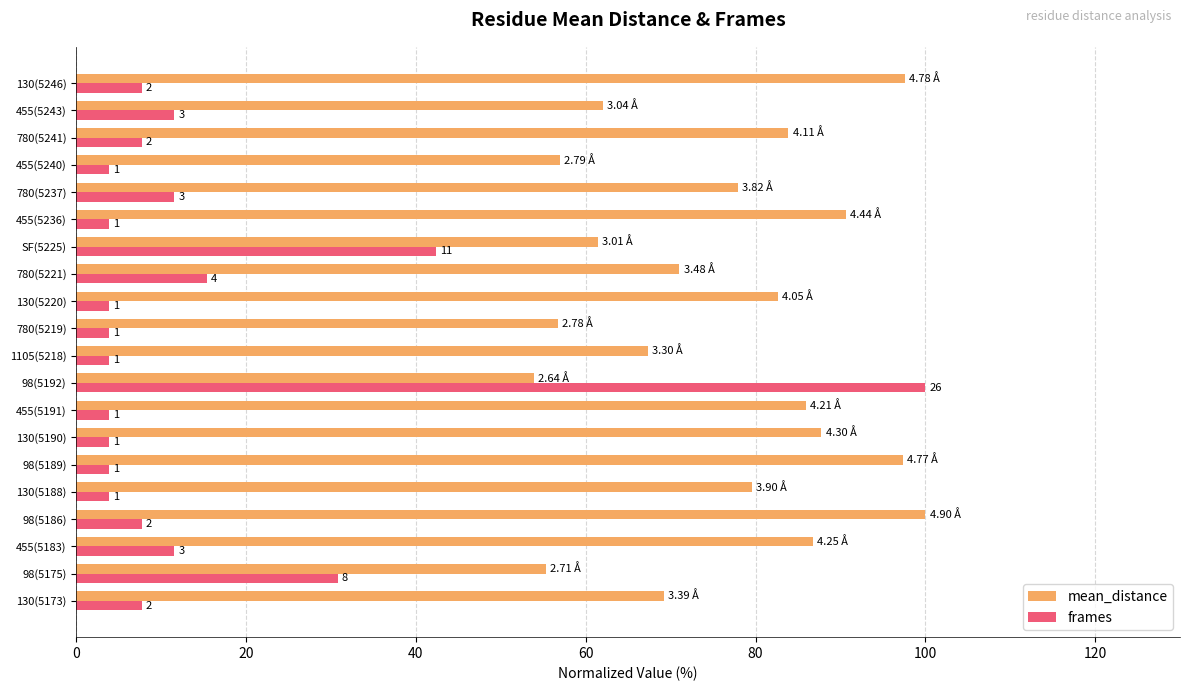

What are all the series names shown in the legend?

mean_distance, frames